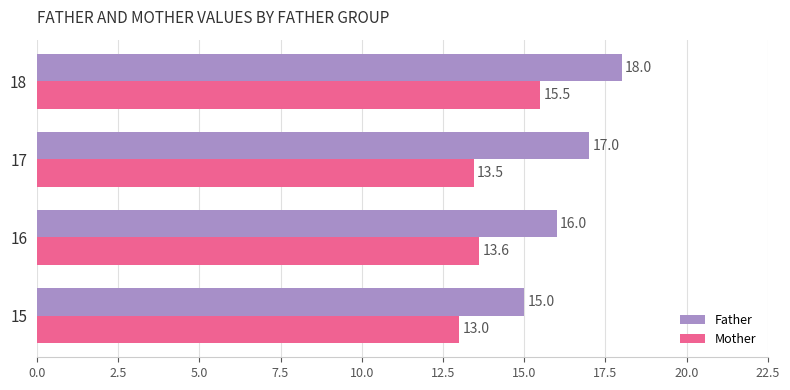

The Mother series shows 24.2 at 18. True or false?

False